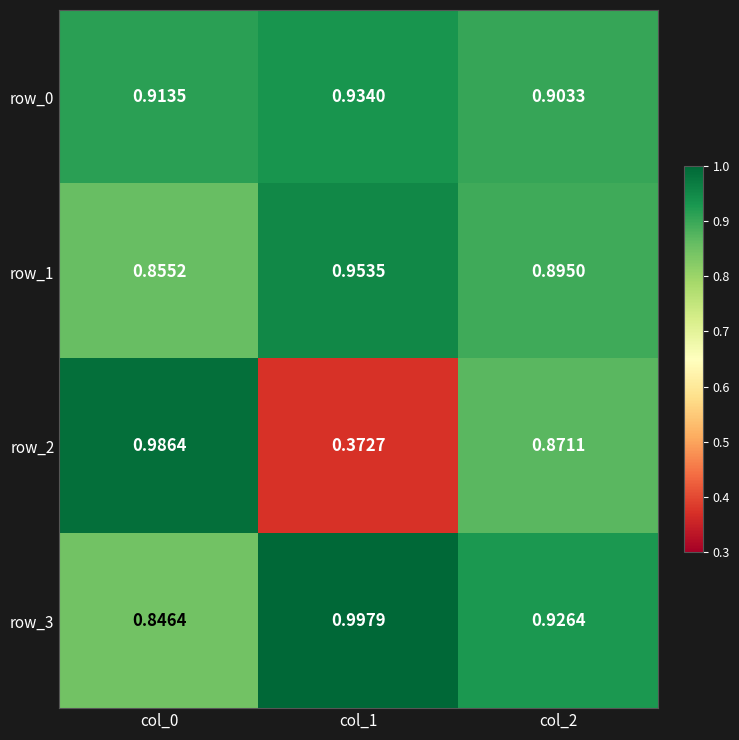

The value of row_0 at col_0 is 1.4. True or false?

False